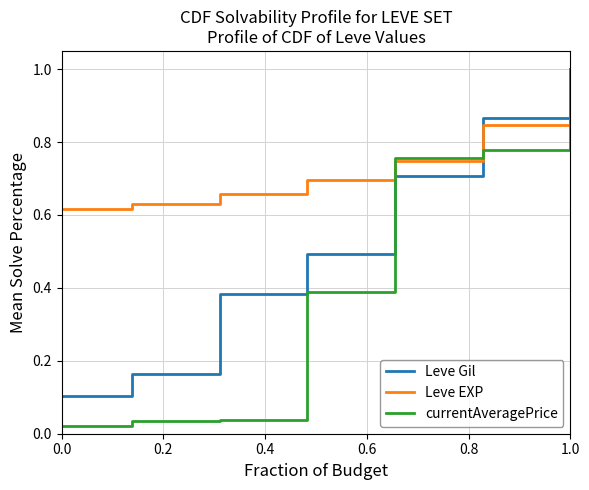

Which series has the largest total across all categories?

Leve EXP